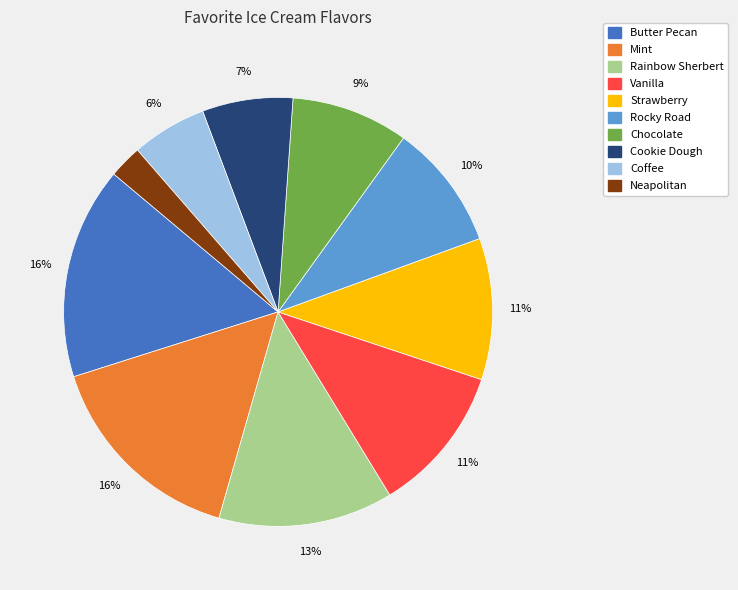

Is Coffee the majority of the pie?

No